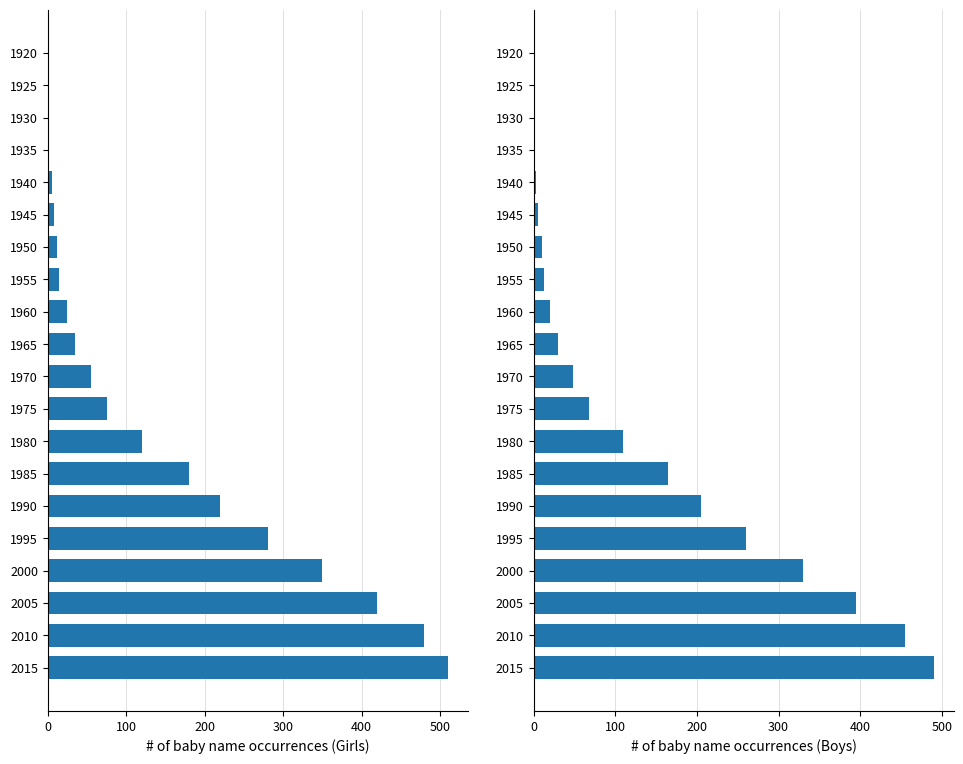

What is the highest value of the Girls series?

510